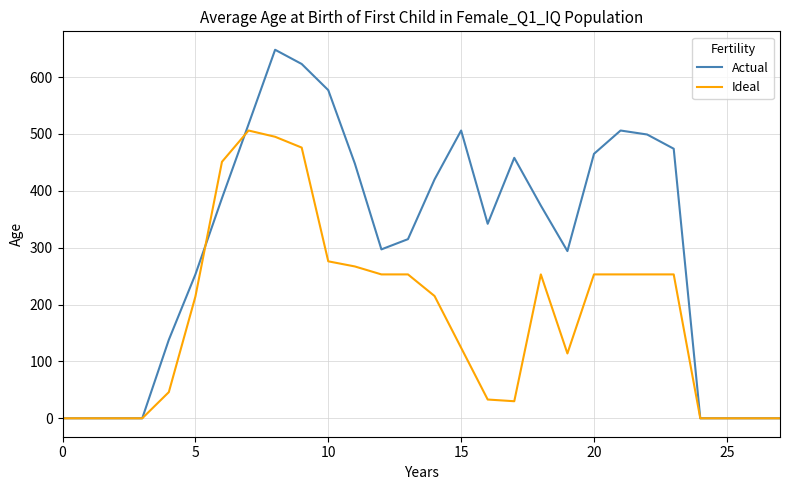

Which series has the widest spread of values?

Actual